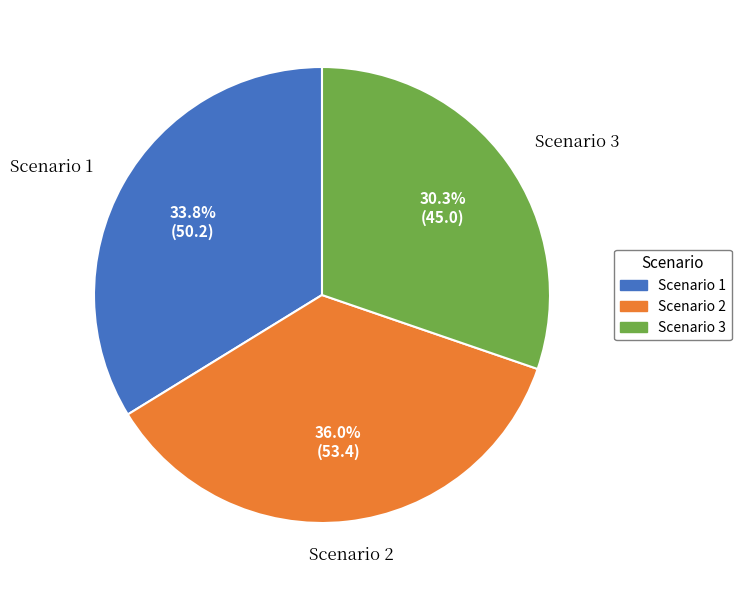

To the nearest percent, what is the average slice percentage?

33%